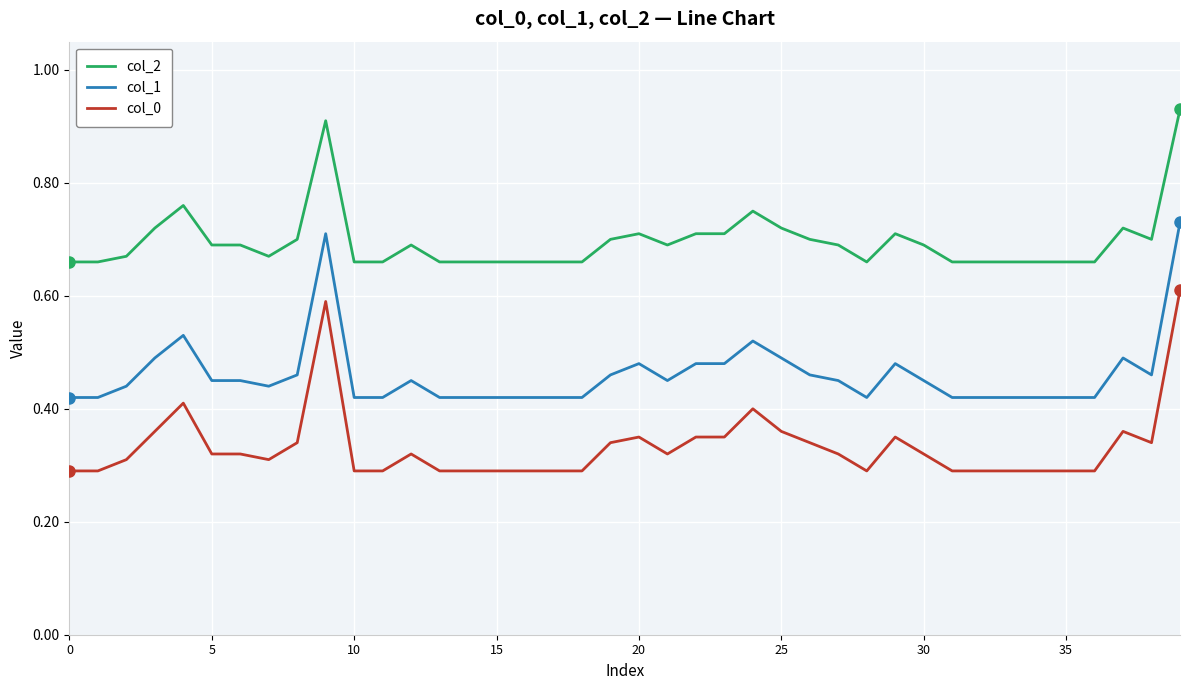

Rank the series by their maximum value, from lowest to highest.

col_0, col_1, col_2